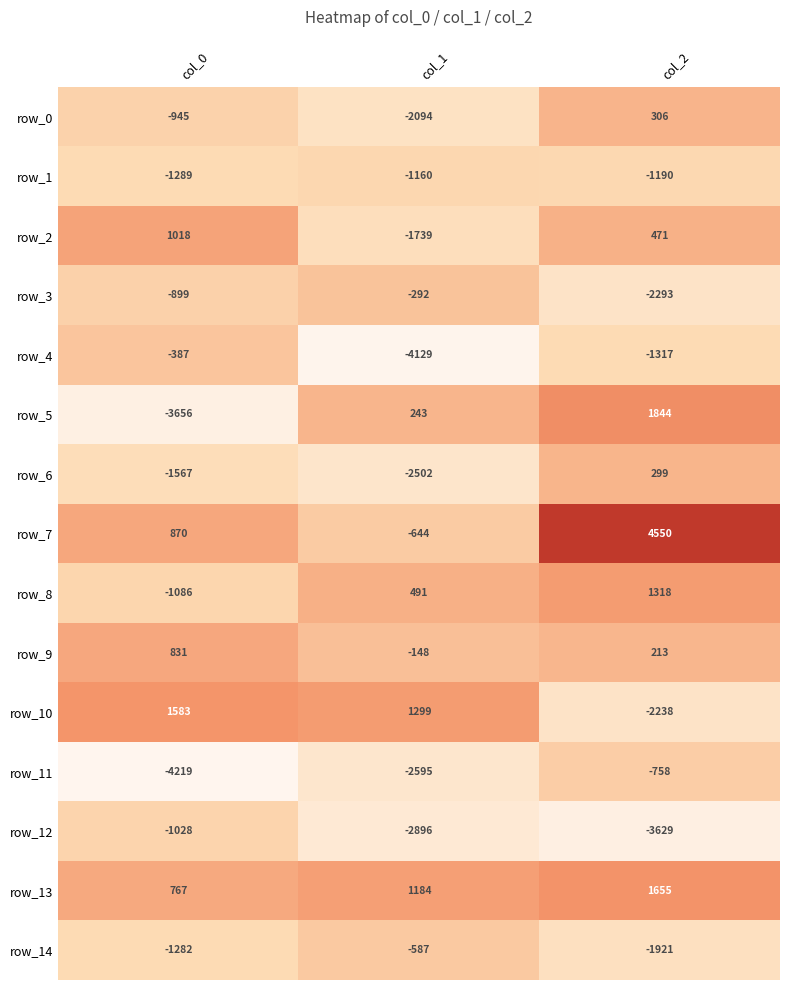

The row_6 series shows 86 at col_2. True or false?

False